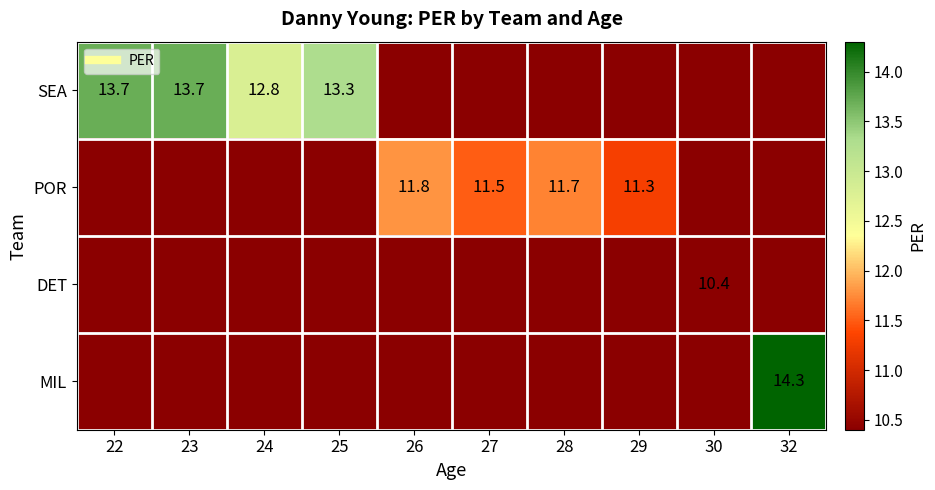

At how many categories does at least one series exceed 13?

4